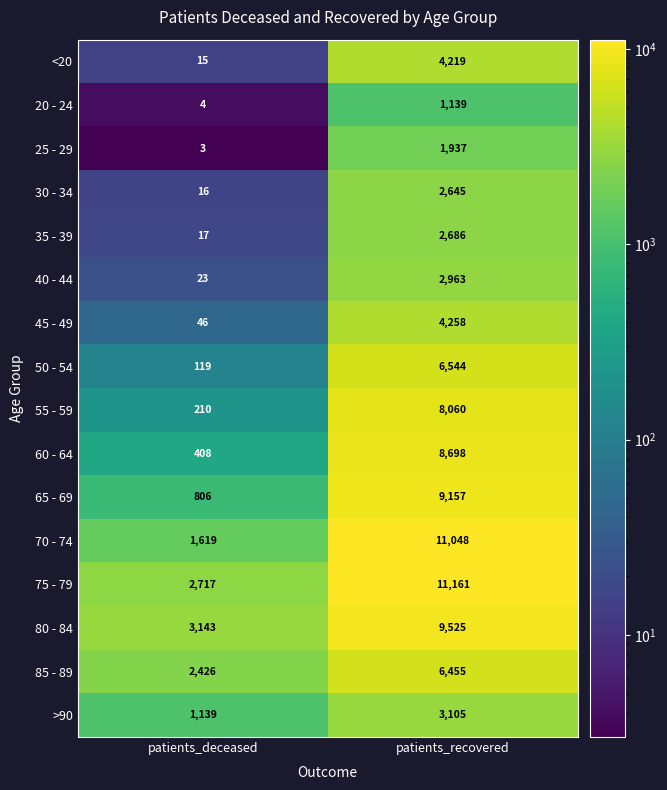

Is it true that 25 - 29 equals 4 at patients_deceased?

False